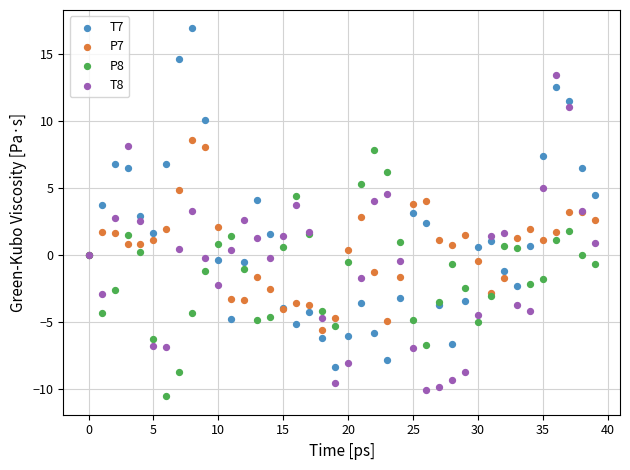

Which series contains the highest Y value?

T7